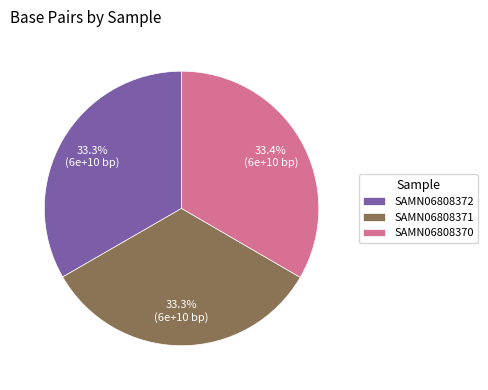

Approximately how many times larger is the value at SAMN06808371 compared to SAMN06808372?

1.0